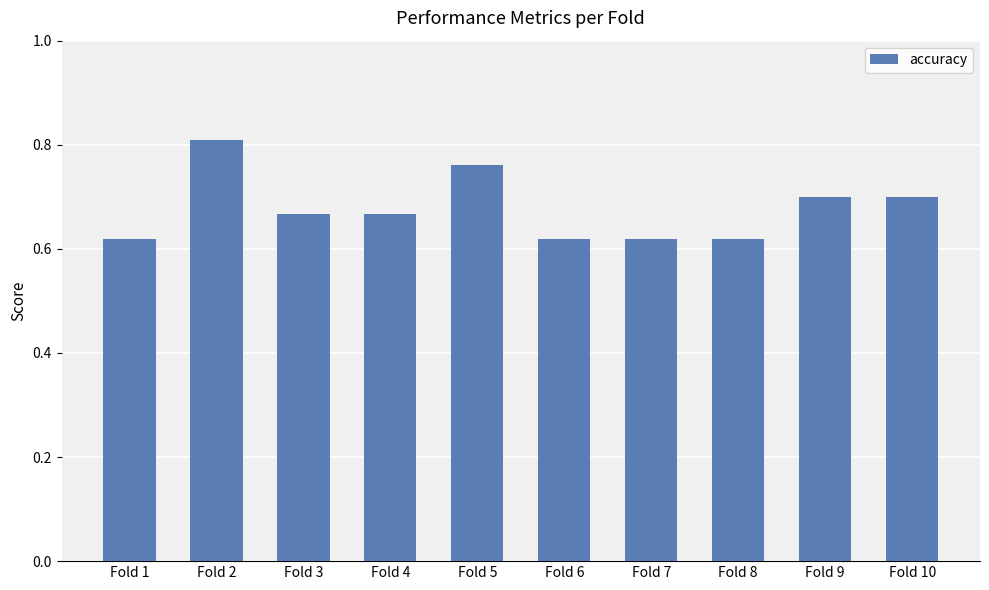

Between Fold 10 and Fold 2, which is larger?

Fold 2